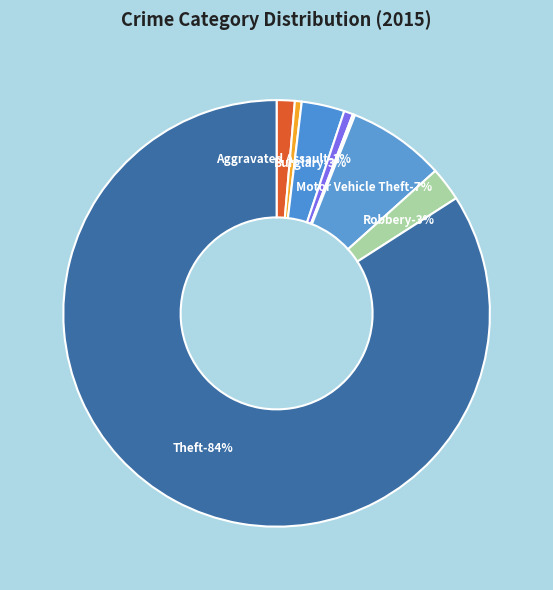

Between Criminal Sexual Assault and Aggravated Battery, which is larger?

Criminal Sexual Assault